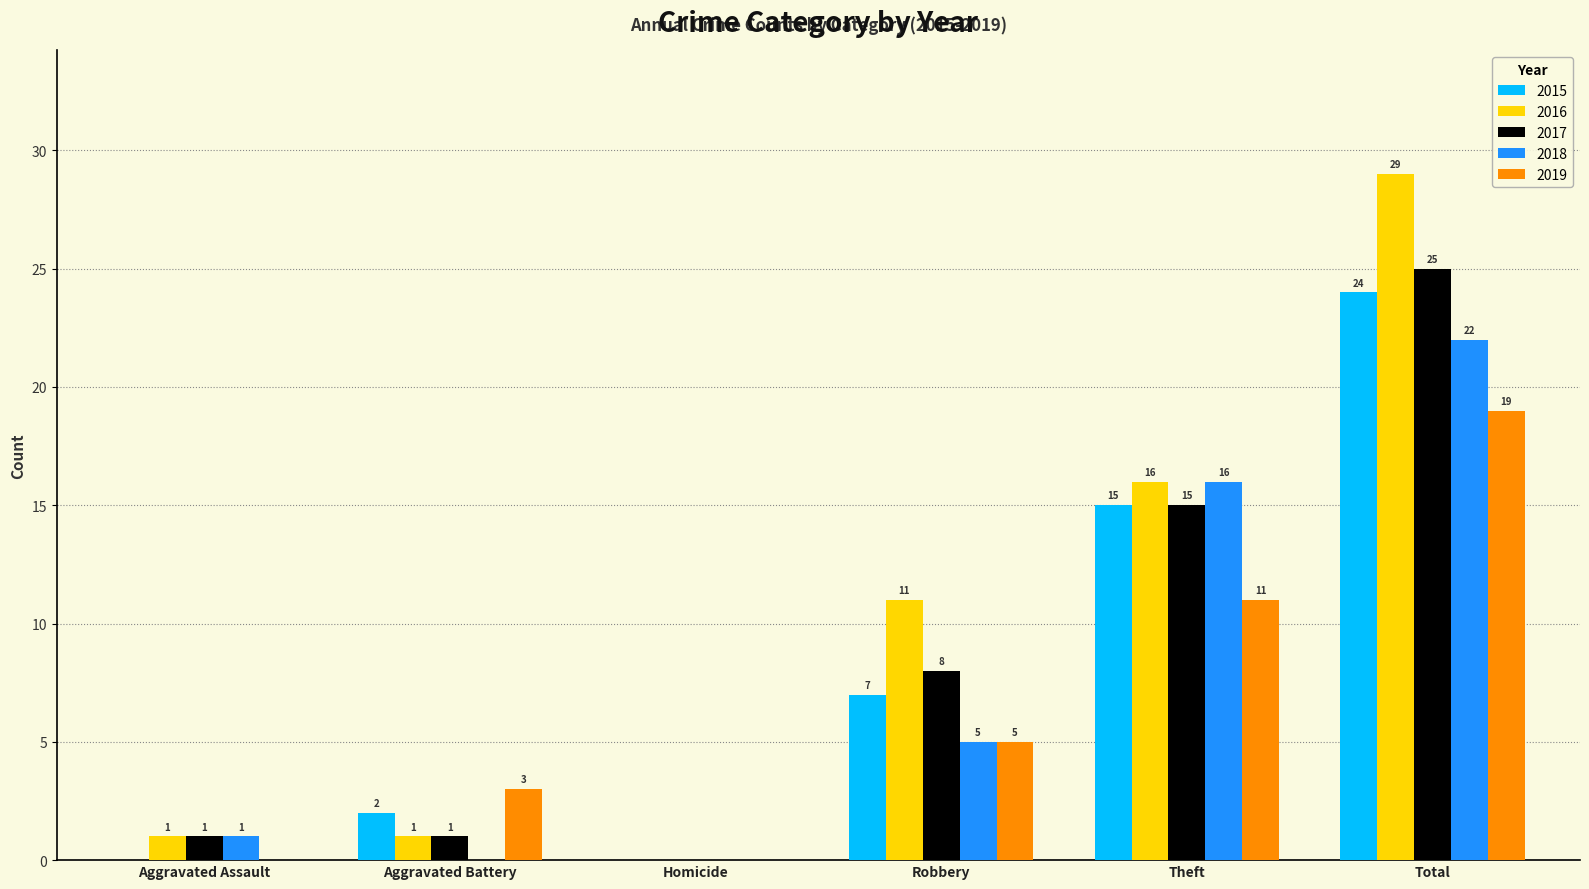

Count the number of categories in the chart.

6